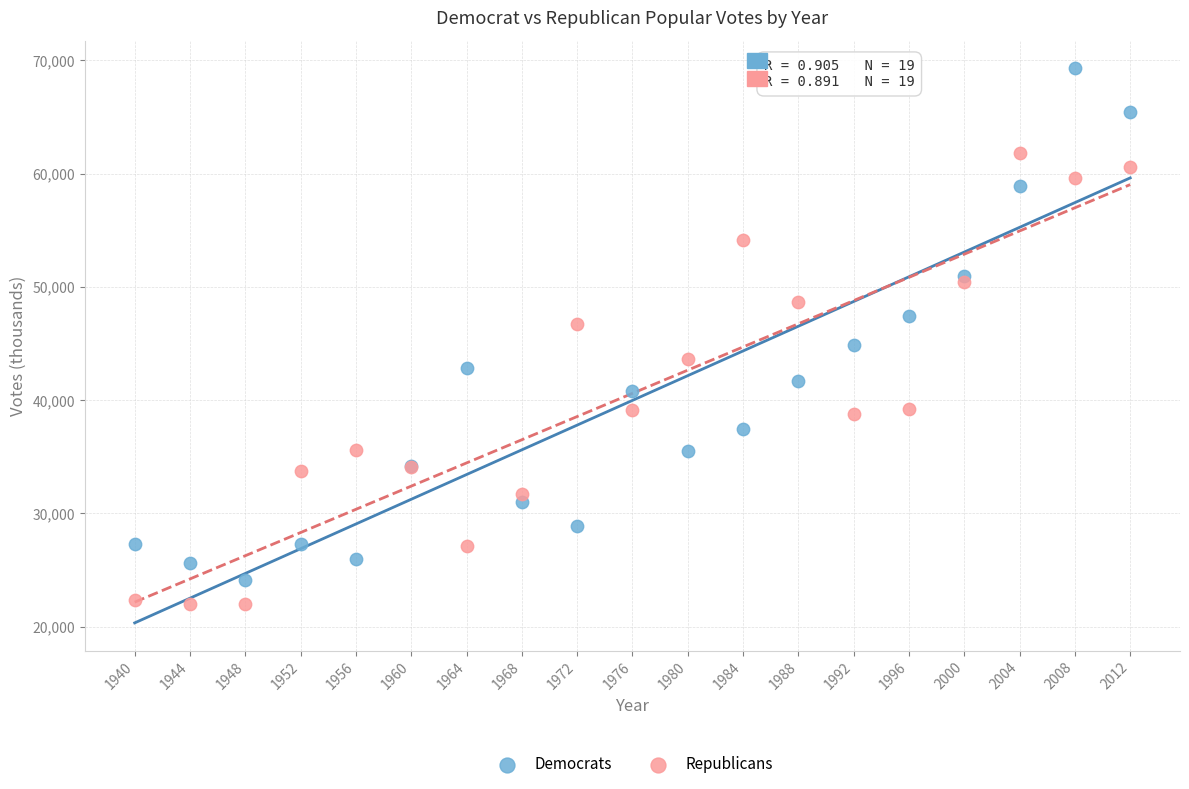

What are all the series names shown in the legend?

Democrats, Republicans